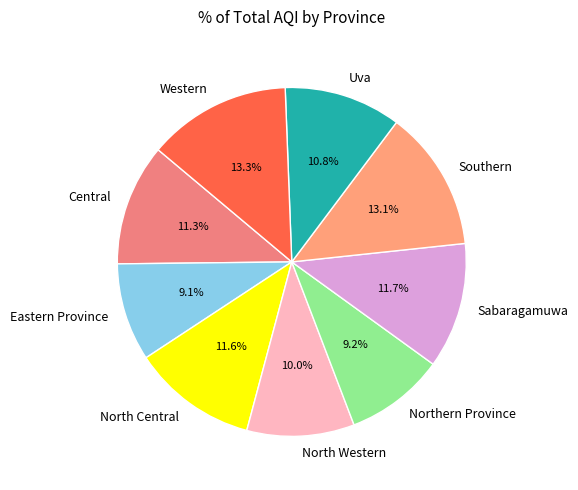

What percentage is NOT represented by Eastern Province?

90.9%